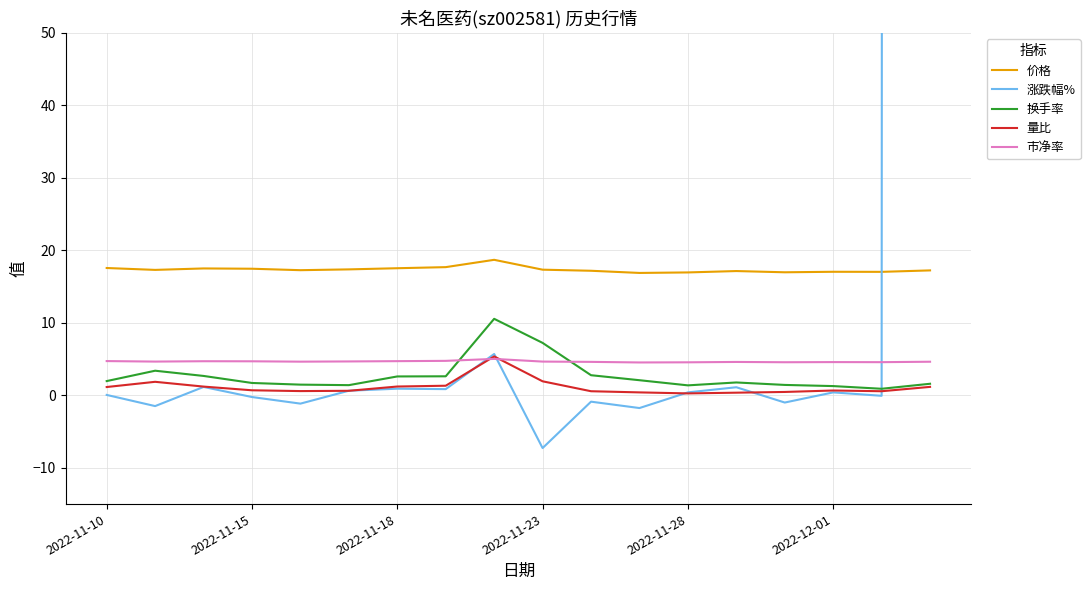

What is the lowest value of the 价格 series?

16.9